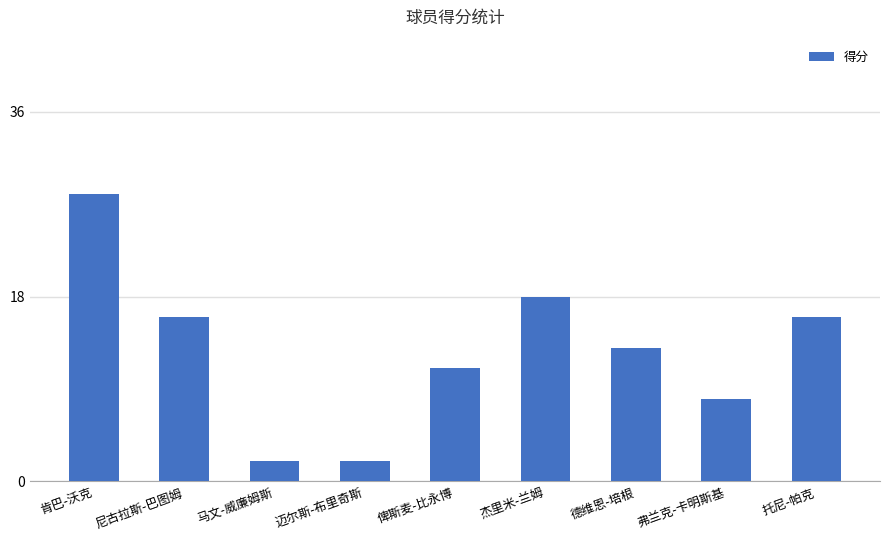

What is the average value?

13